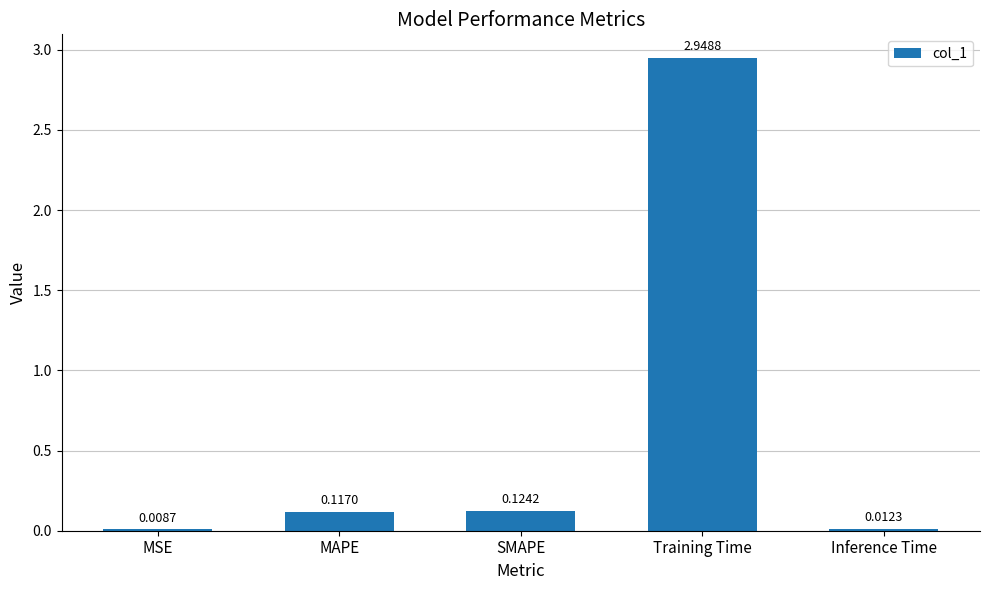

Are the bars horizontal?

No